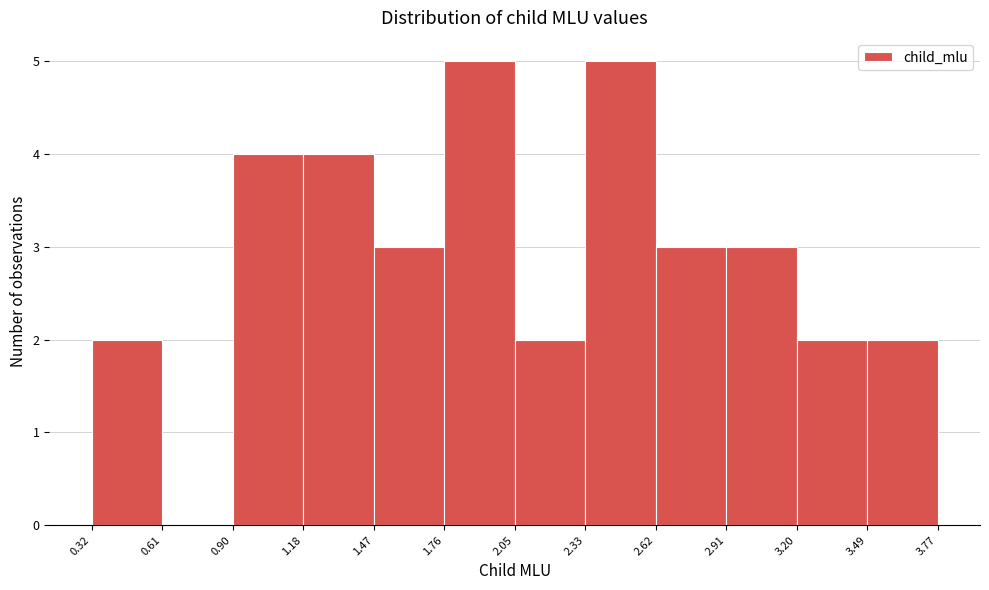

Reading left to right, list every bar in this chart as the range it spans on the x-axis followed by its height. The values are not printed on the chart, so give them approximately, as read against the axis.

0.32 to 0.61: 2
0.61 to 0.90: 0
0.90 to 1.18: 4
1.18 to 1.47: 4
1.47 to 1.76: 3
1.76 to 2.05: 5
2.05 to 2.33: 2
2.33 to 2.62: 5
2.62 to 2.91: 3
2.91 to 3.20: 3
3.20 to 3.49: 2
3.49 to 3.77: 2